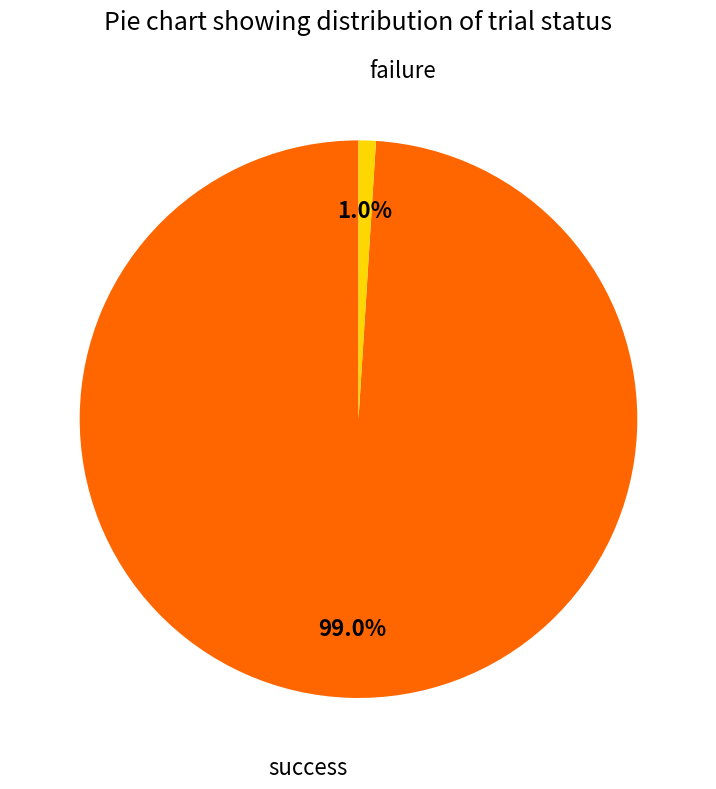

Rank the categories by value from lowest to highest.

failure, success